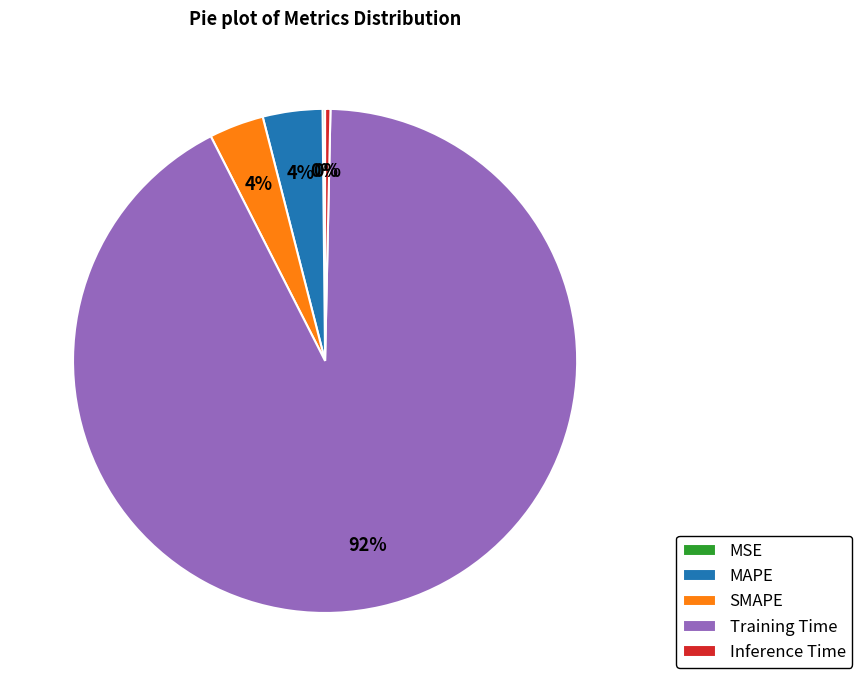

What is the largest slice in the pie chart?

Training Time